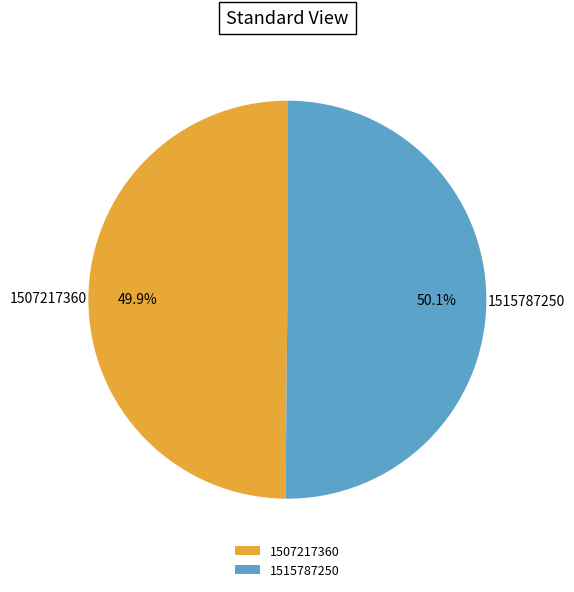

The 1515787250 slice represents 99% of the pie. True or false?

False